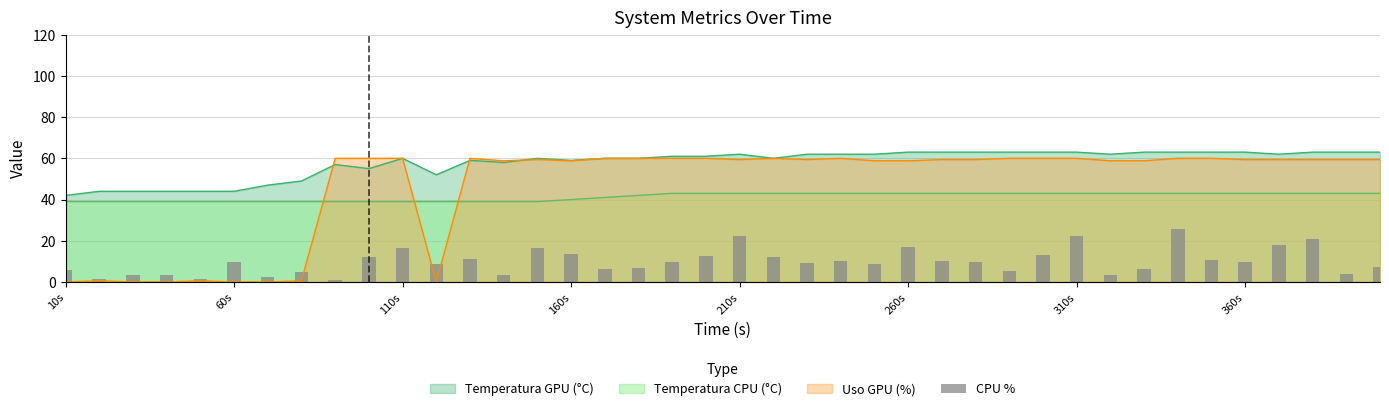

What is the highest value of the Uso GPU (%) series?

60.0